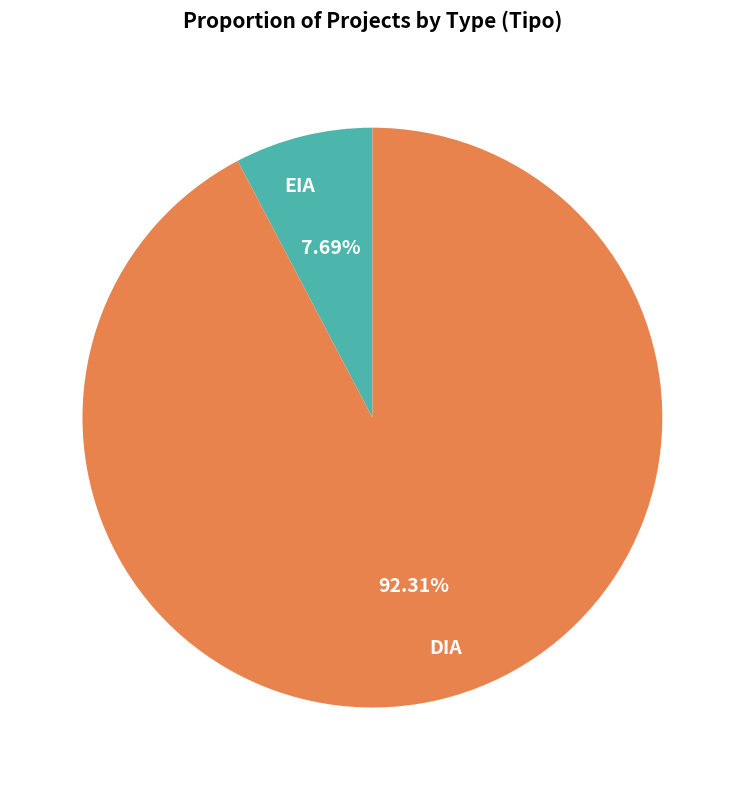

Rank the categories by value from lowest to highest.

EIA, DIA